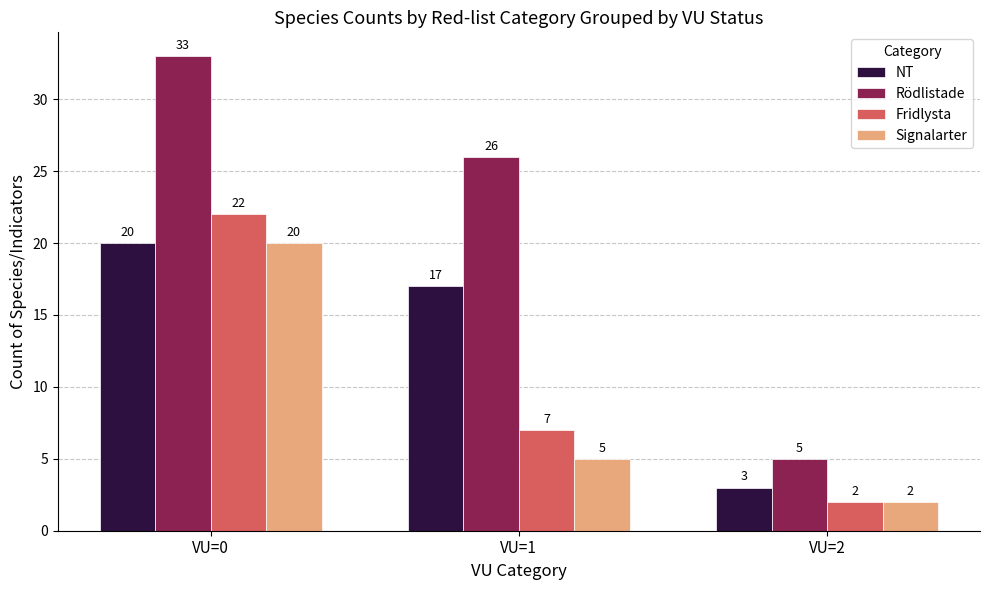

Rank the categories by NT value from lowest to highest.

VU=2, VU=1, VU=0